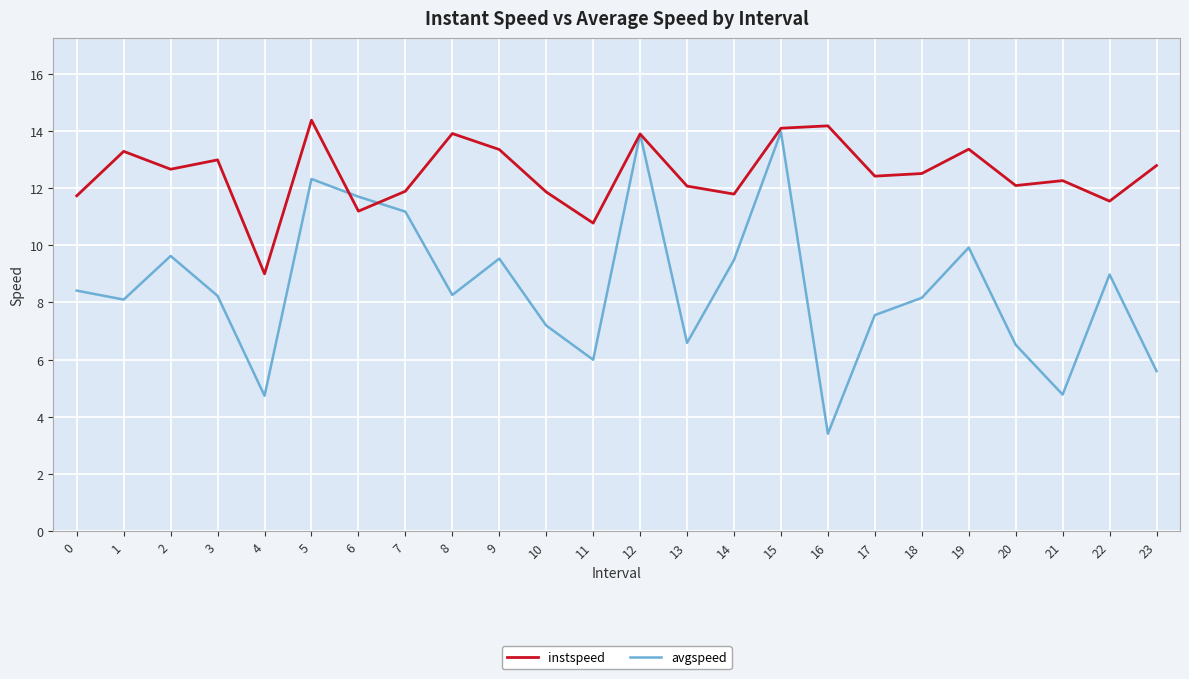

Which series has the widest spread of values?

avgspeed